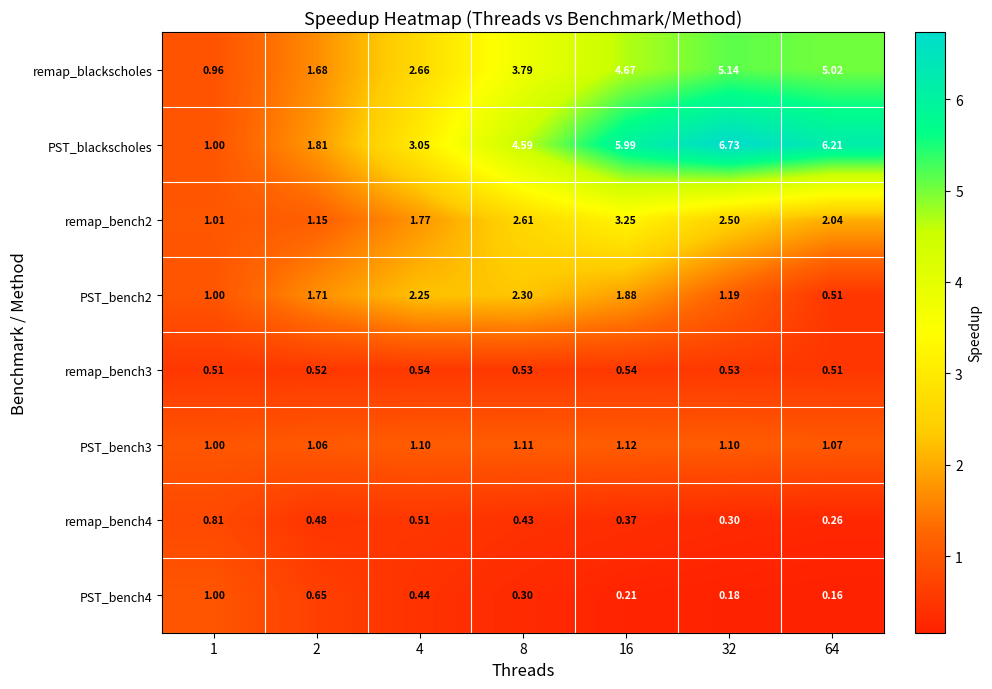

Which series has the largest range (max minus min)?

PST_blackscholes